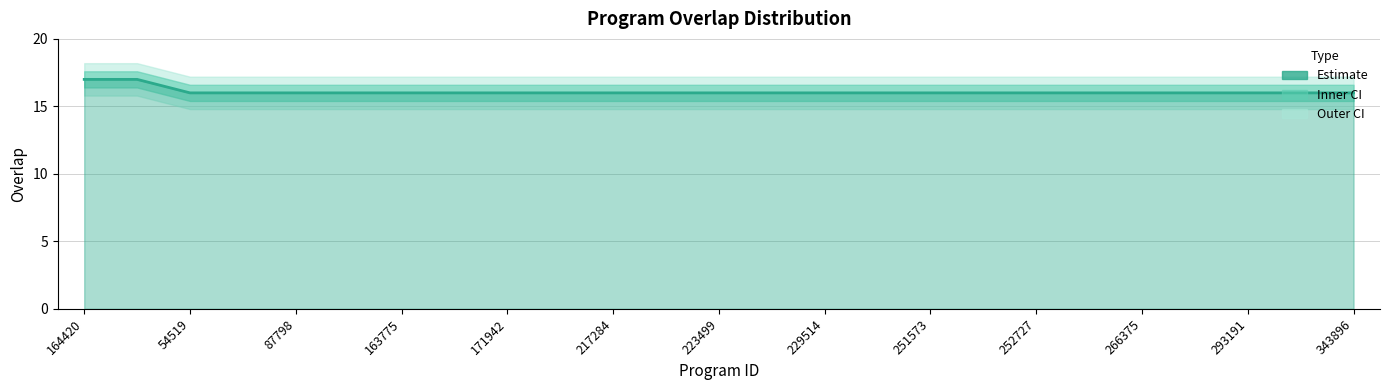

What is the difference between the maximum and minimum values?

1